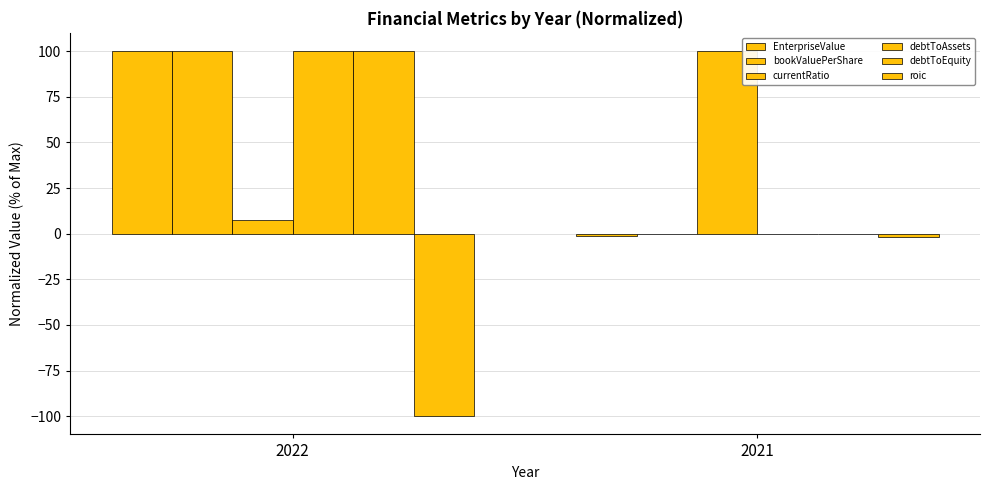

Reading left to right, transcribe all the data shown in this chart.

EnterpriseValue: 100.0	-1.3
bookValuePerShare: 100.0	0.0
currentRatio: 7.7	100.0
debtToAssets: 100.0	0.0
debtToEquity: 100.0	0.0
roic: -100.0	-1.8